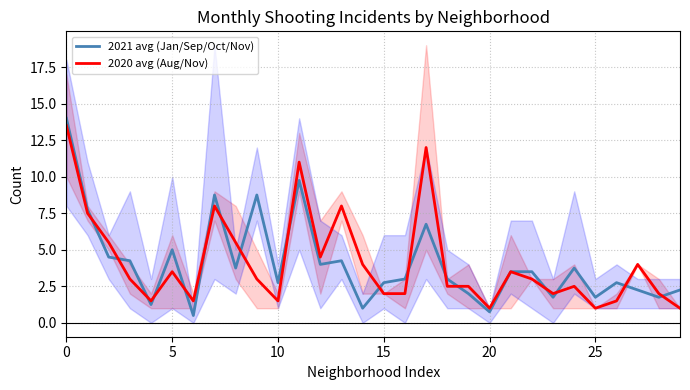

What is the difference between the second highest and second lowest values in the 2020 avg (Aug/Nov) series?

11.0